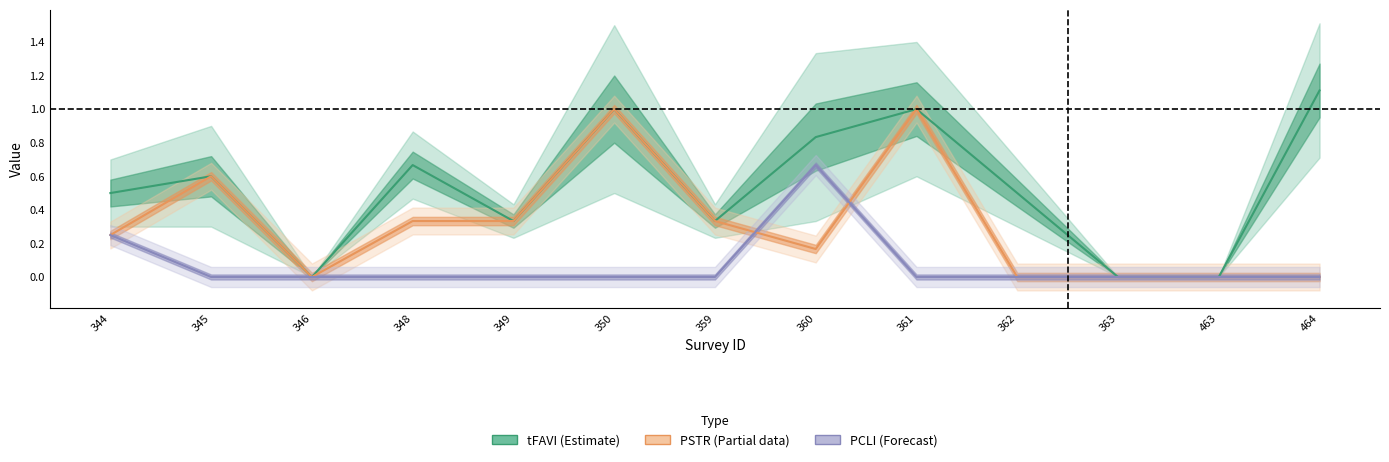

Reading left to right, what are all the values shown in this chart?

tFAVI: 0.5	0.6	0.0	0.7	0.3	1.0	0.3	0.8	1.0	0.5	0.0	0.0	1.1
PSTR: 0.2	0.6	0.0	0.3	0.3	1.0	0.3	0.2	1.0	0.0	0.0	0.0	0.0
PCLI: 0.2	0.0	0.0	0.0	0.0	0.0	0.0	0.7	0.0	0.0	0.0	0.0	0.0